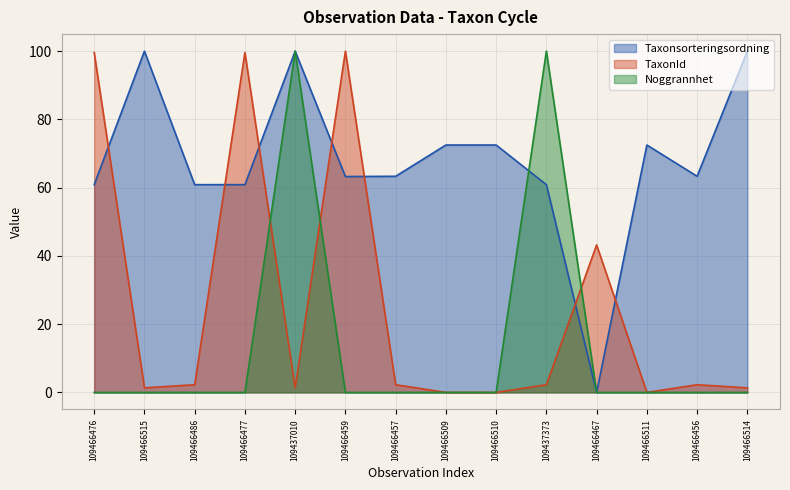

How many positive values does the TaxonId series have?

11